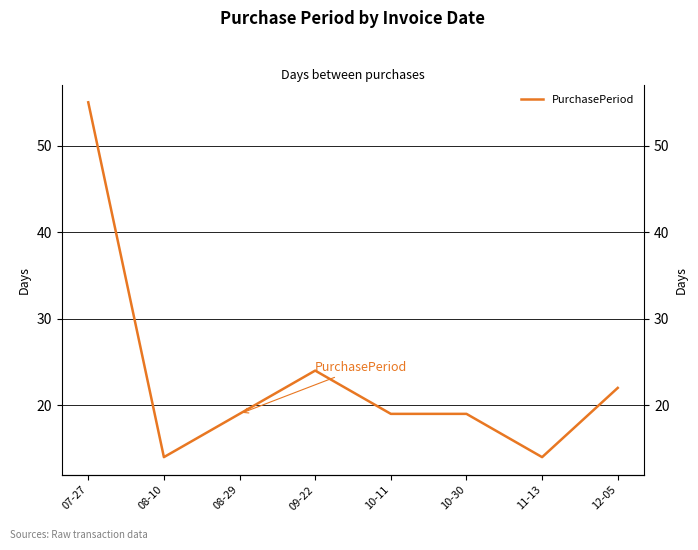

List the labels in order of value, smallest first.

08-10, 11-13, 08-29, 10-11, 10-30, 12-05, 09-22, 07-27